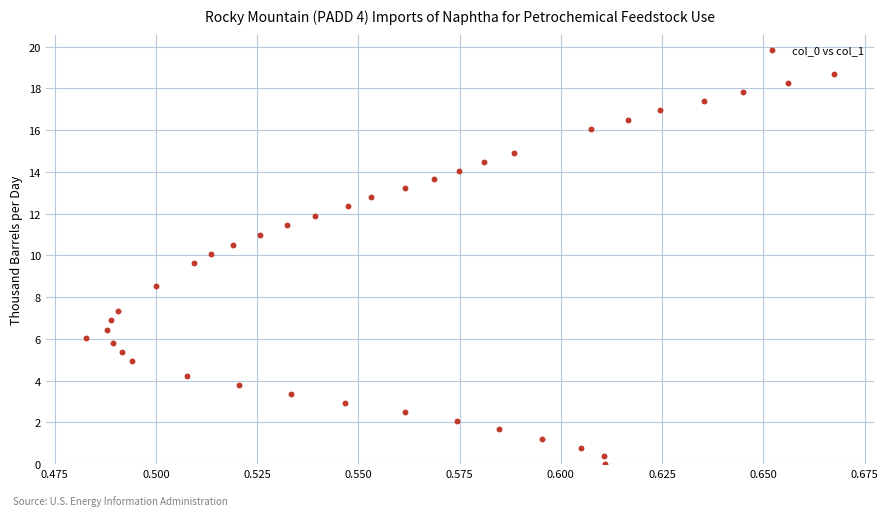

What is the range of Y values (max minus min)?

18.7